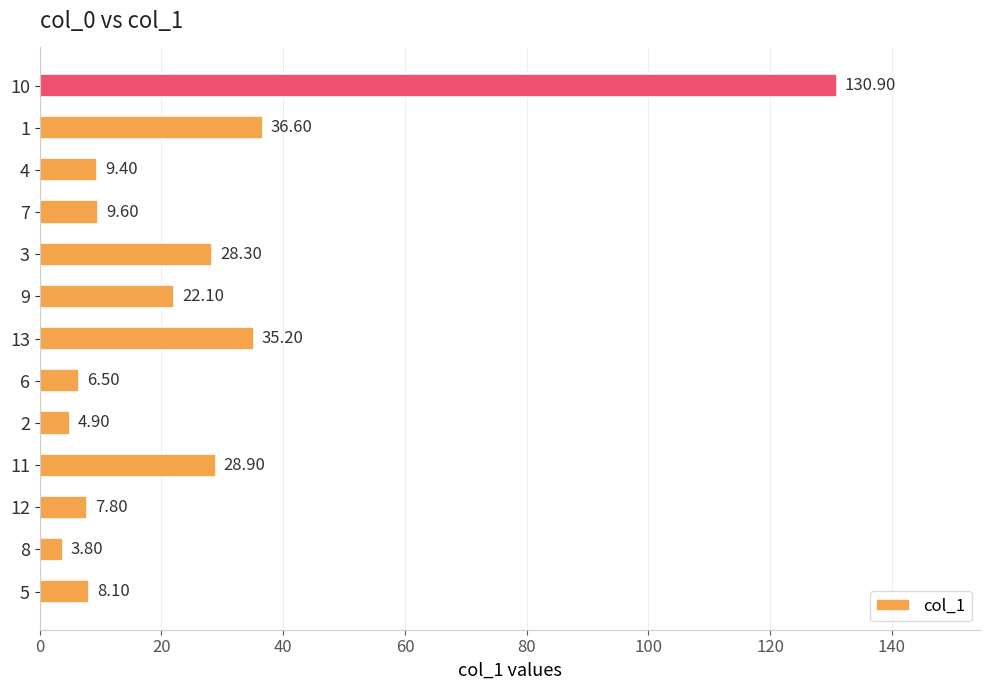

What is the sum of all values?

332.1